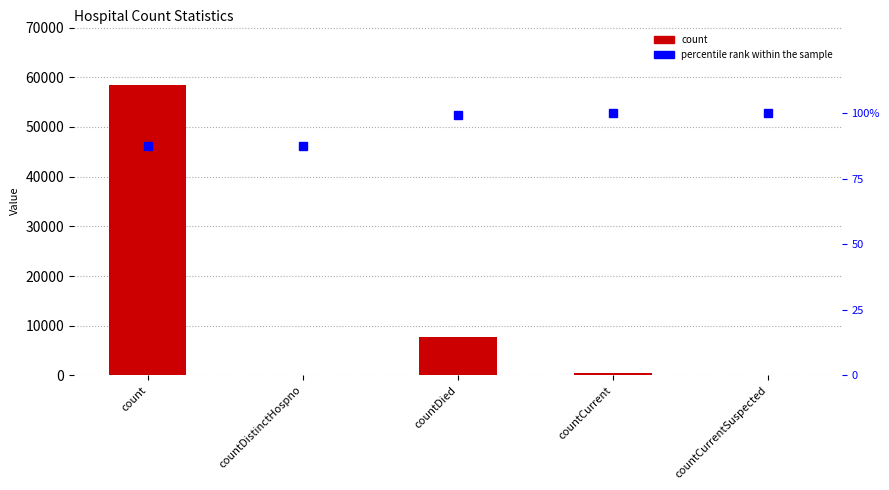

What is the label of the 2nd bar from the left?

countDistinctHospno